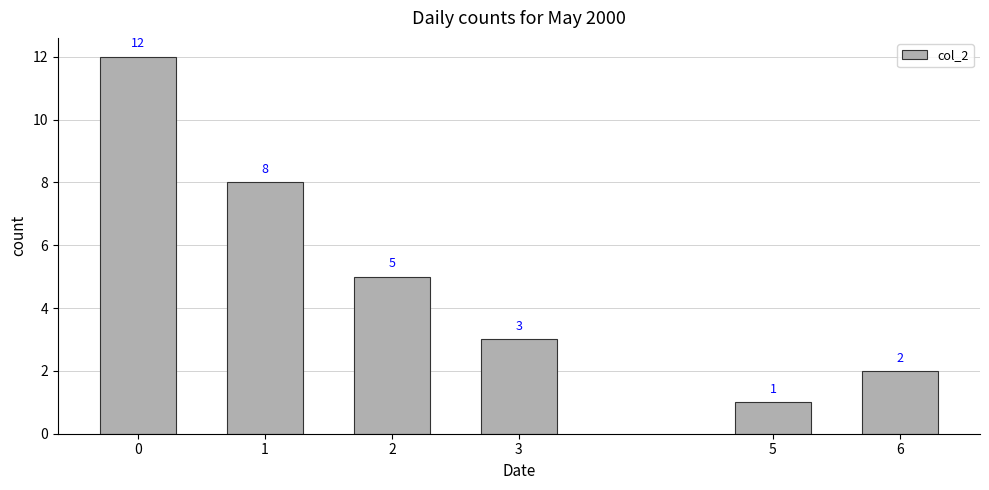

What is the smallest value displayed?

1